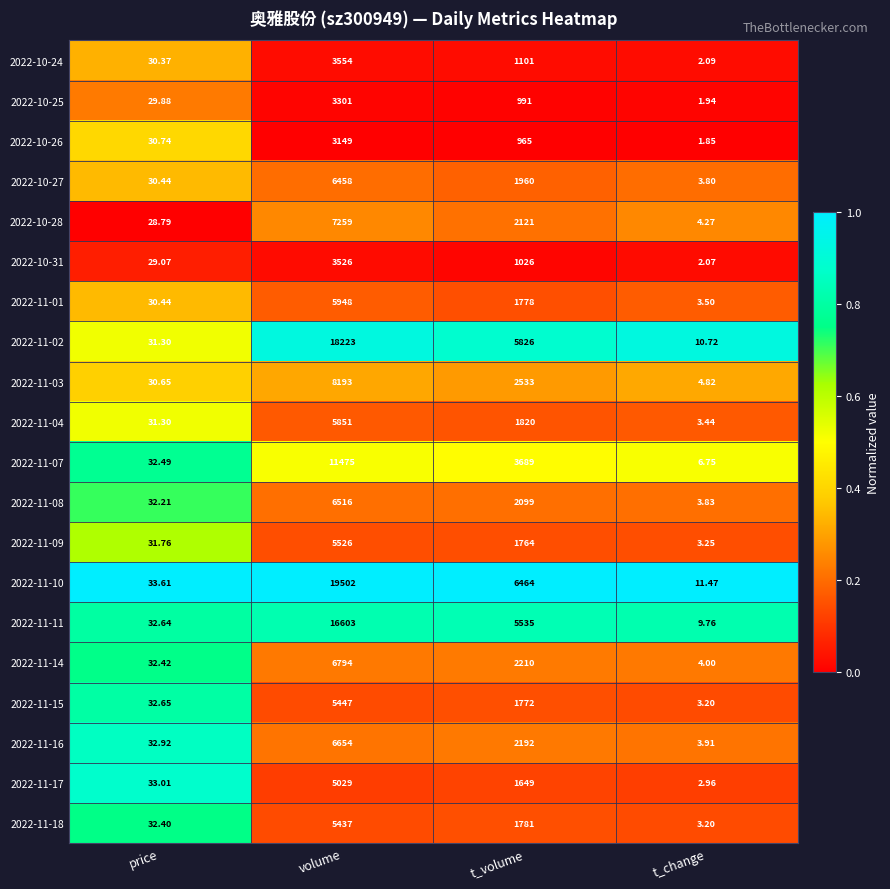

Rank the categories by 2022-11-07 value from lowest to highest.

t_change, price, t_volume, volume